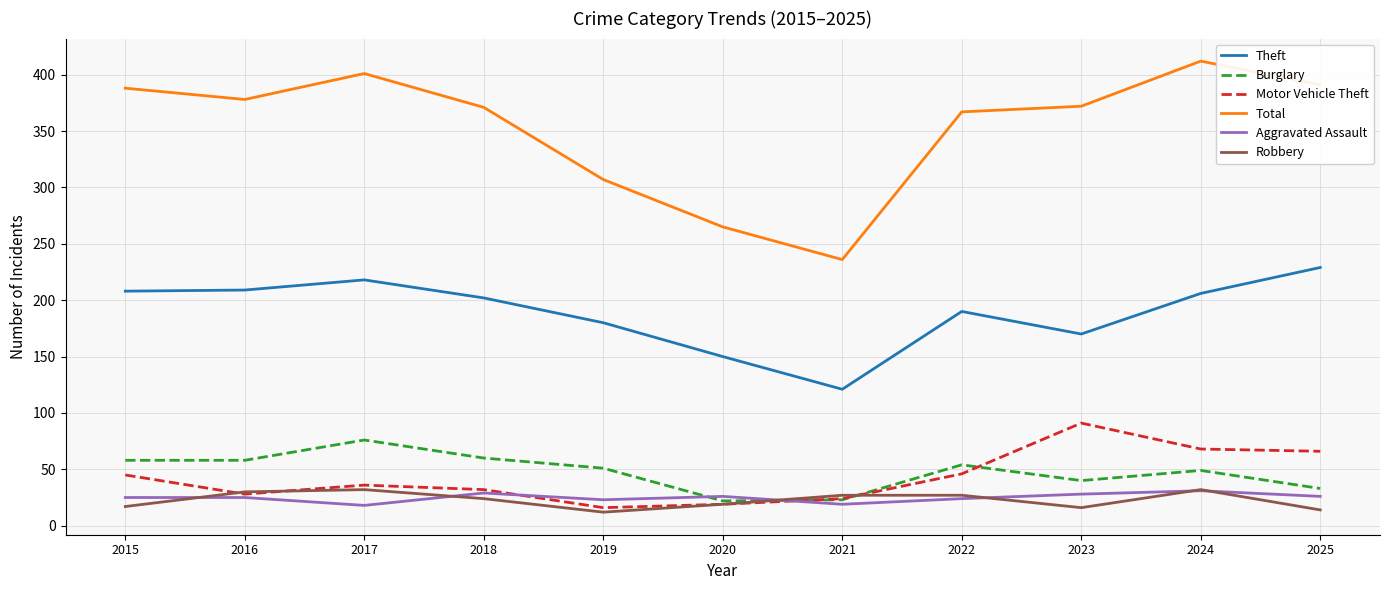

The value of Total at 2015 is 388. True or false?

True